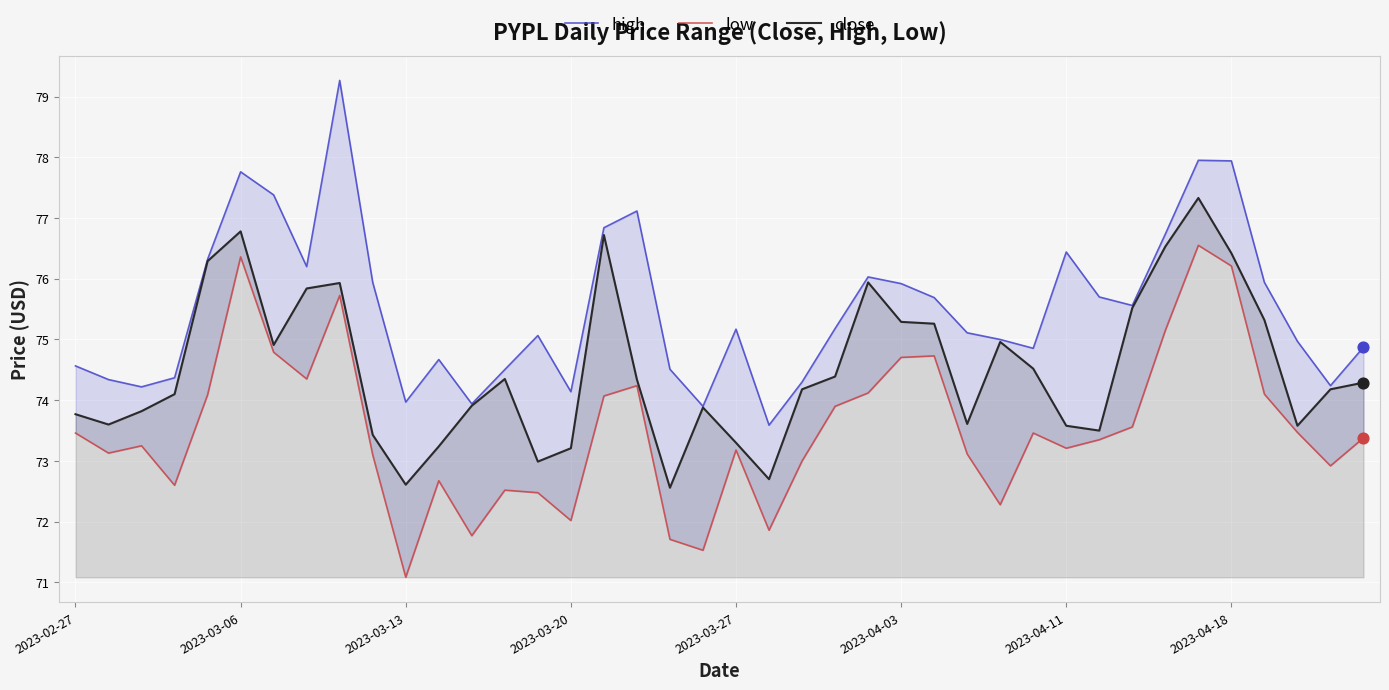

Which series contains the lowest Y value?

low